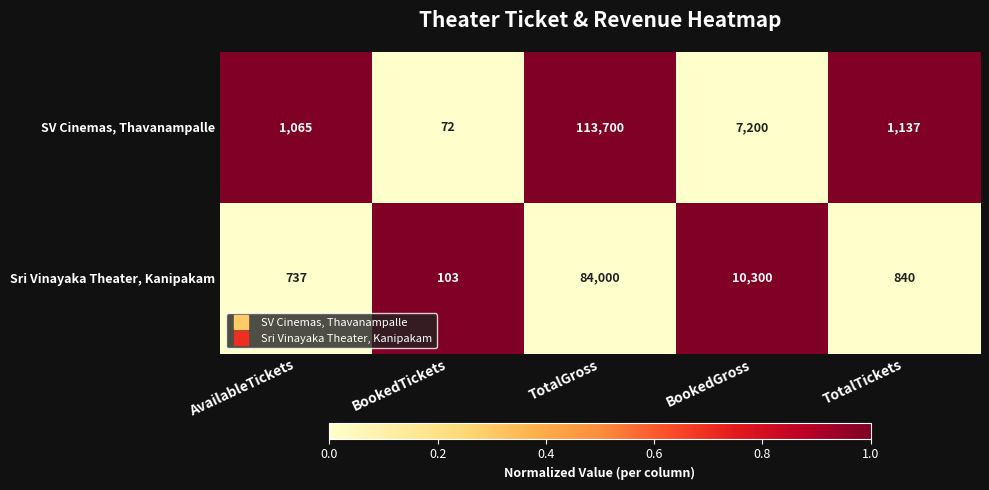

At which category is the sum across all series the highest?

TotalGross